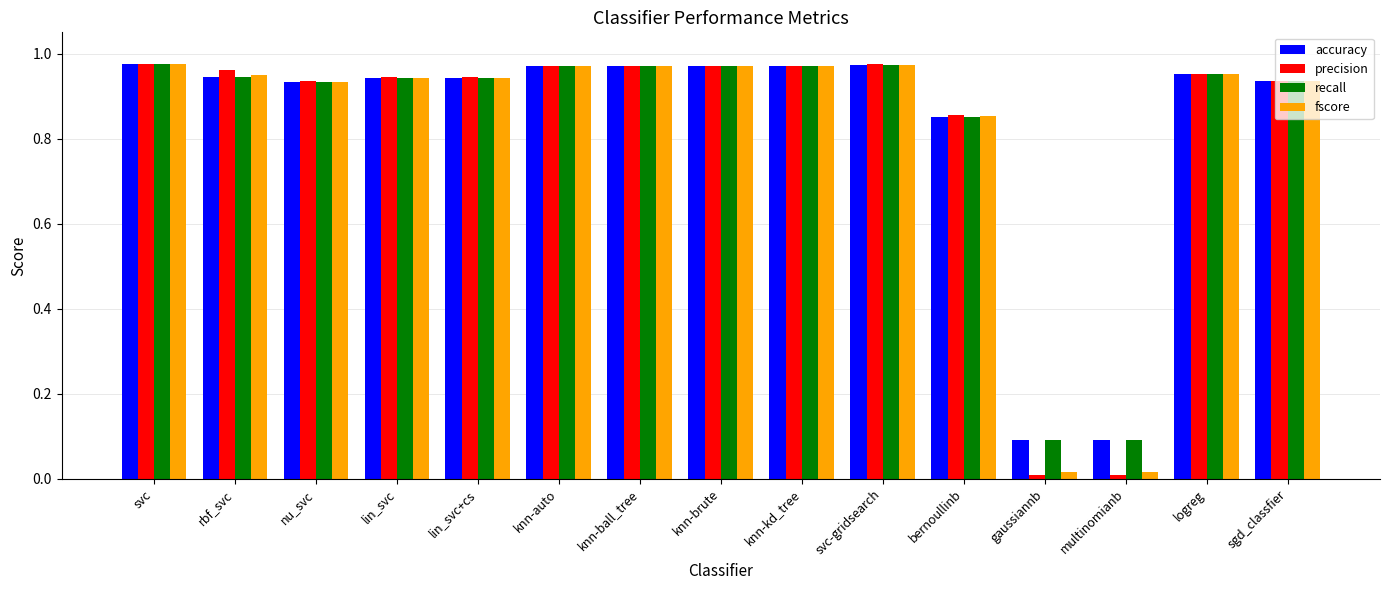

Does the chart contain stacked bars?

No